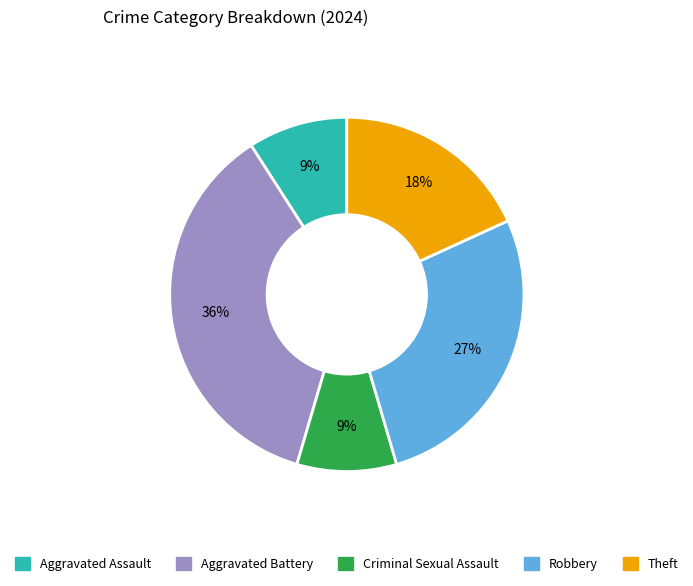

What percentage is the Aggravated Assault slice, to the nearest percent?

9%